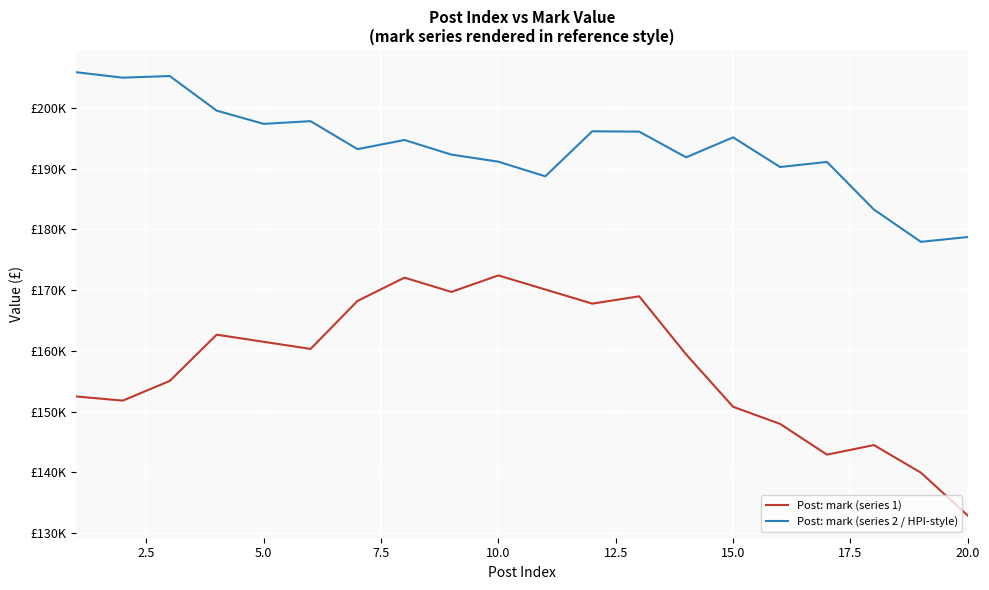

What is the smallest value displayed?

132870.1